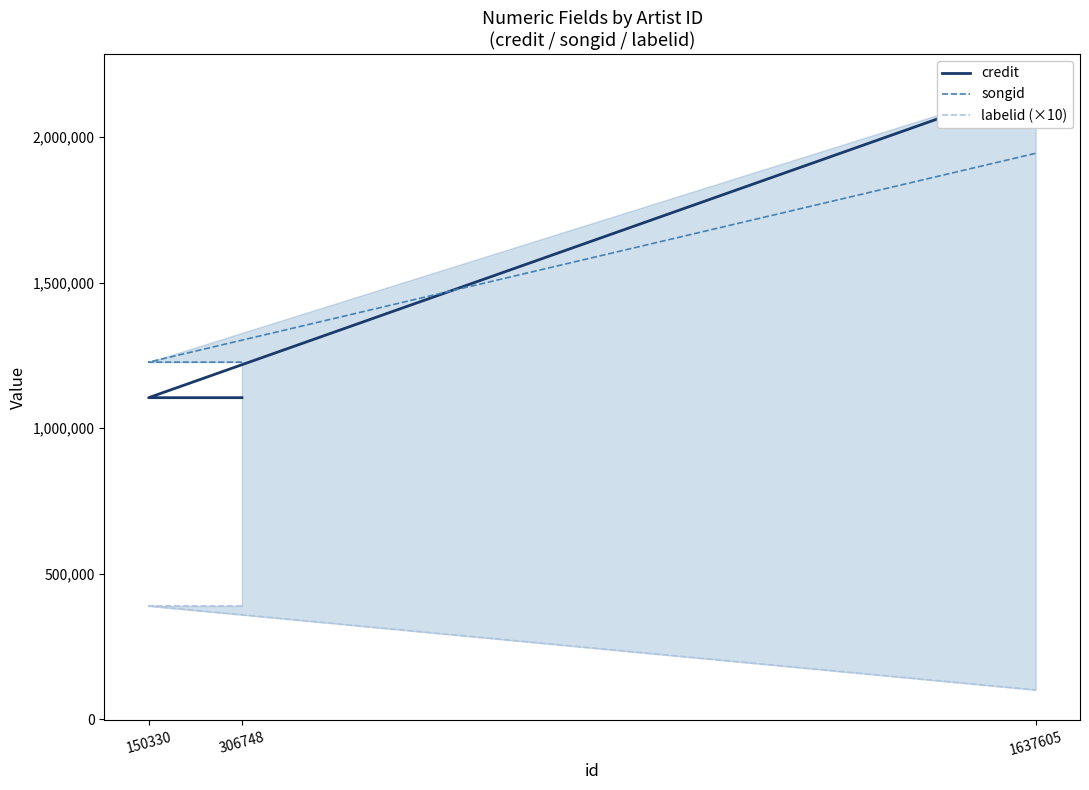

Reading left to right, transcribe all the data shown in this chart.

credit: 306748=1104470	150330=1104470	1637605=2181422
songid: 306748=1226600	150330=1226600	1637605=1944154
labelid (×10): 306748=388840	150330=388840	1637605=100280